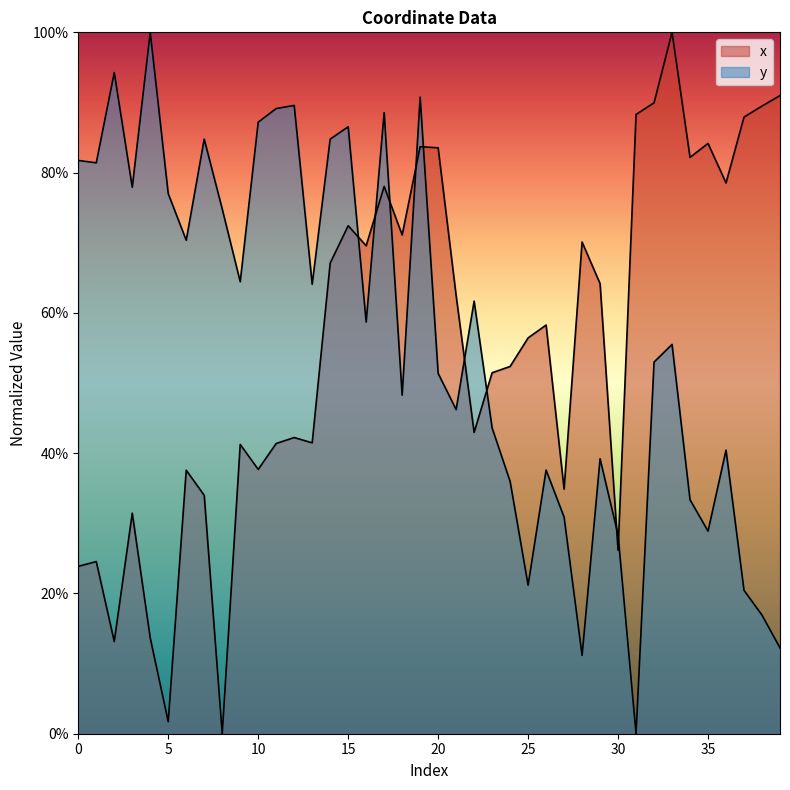

Is it true that y equals 0.7 at 6?

True